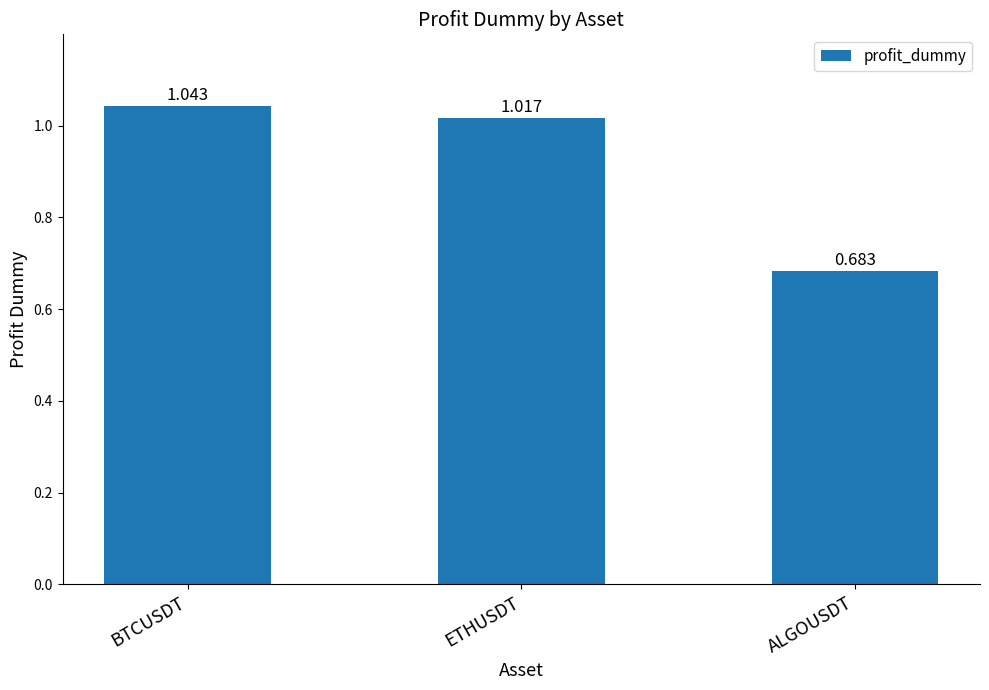

At which label does the data first exceed 1?

BTCUSDT